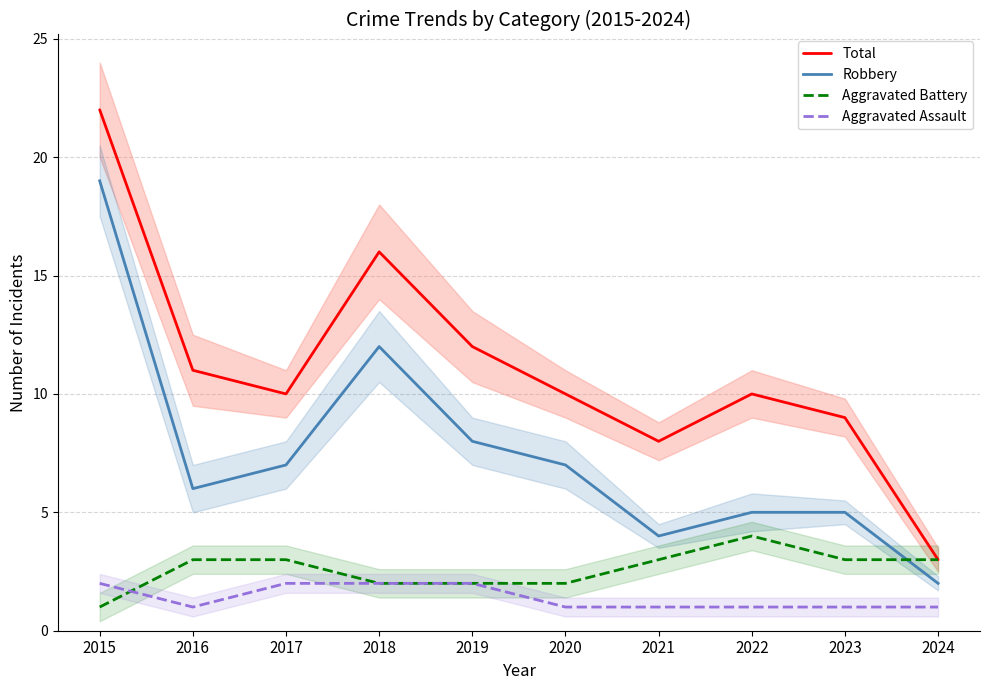

How many series are shown in this chart?

4